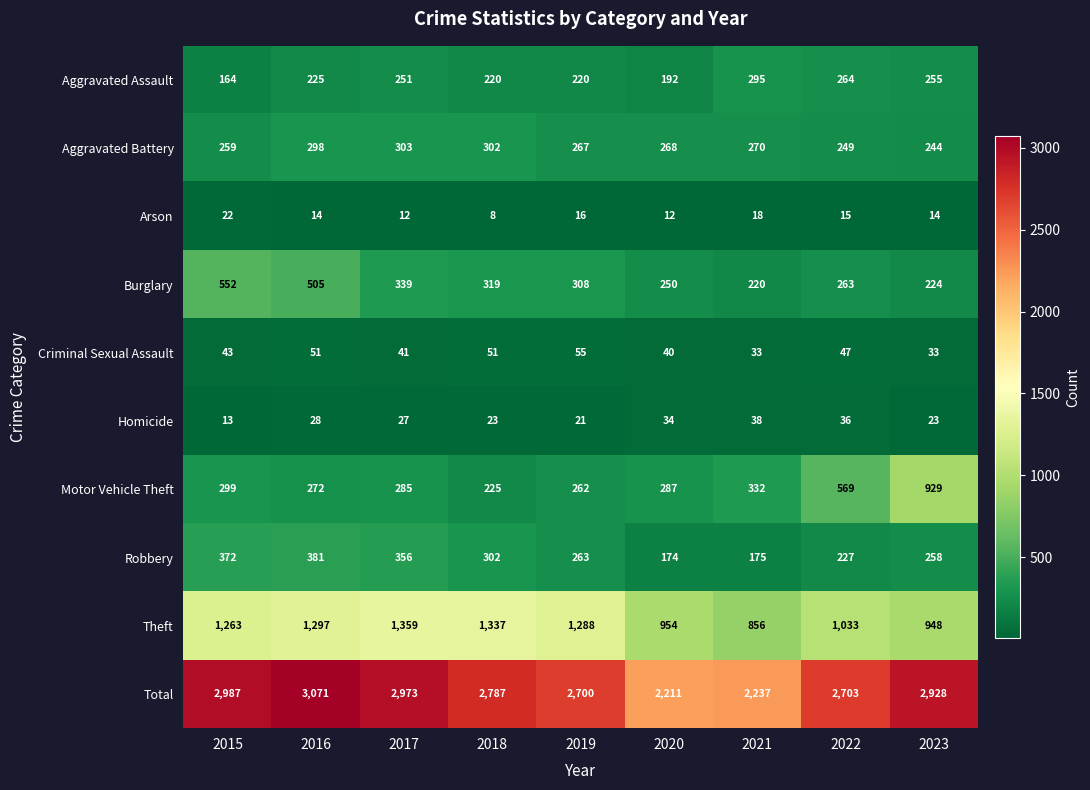

What is the difference between the highest and lowest values at 2018?

2779